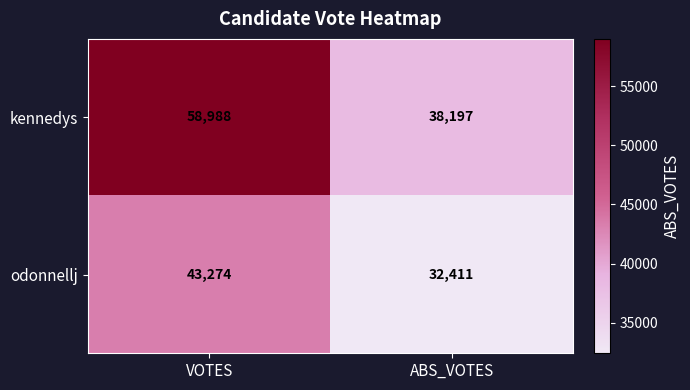

At how many categories does at least one series exceed 46302?

1